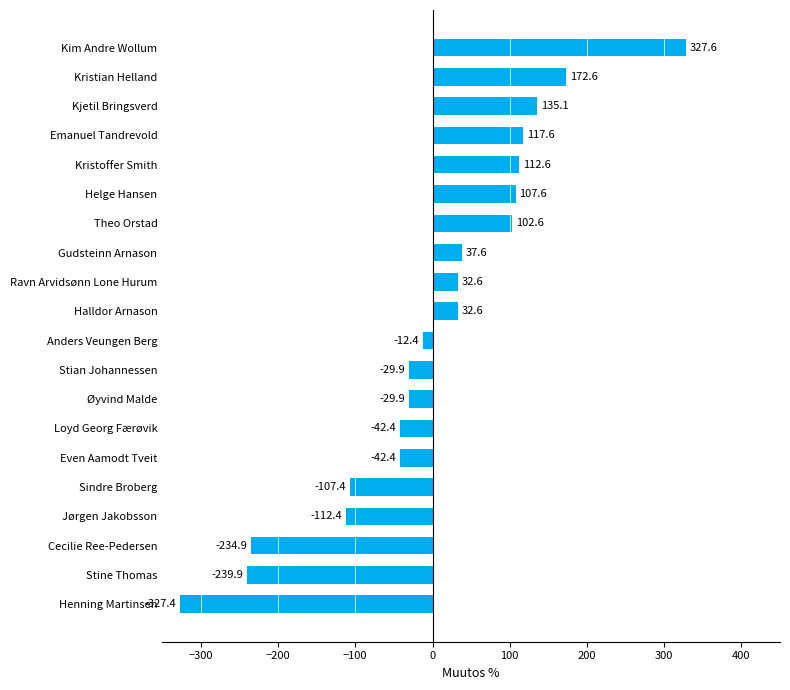

Are the bars horizontal?

Yes